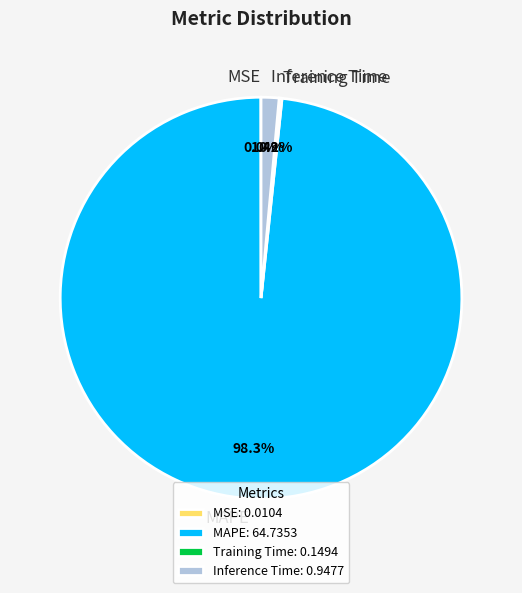

To the nearest percent, what is the difference between the largest and smallest slice percentages?

98%